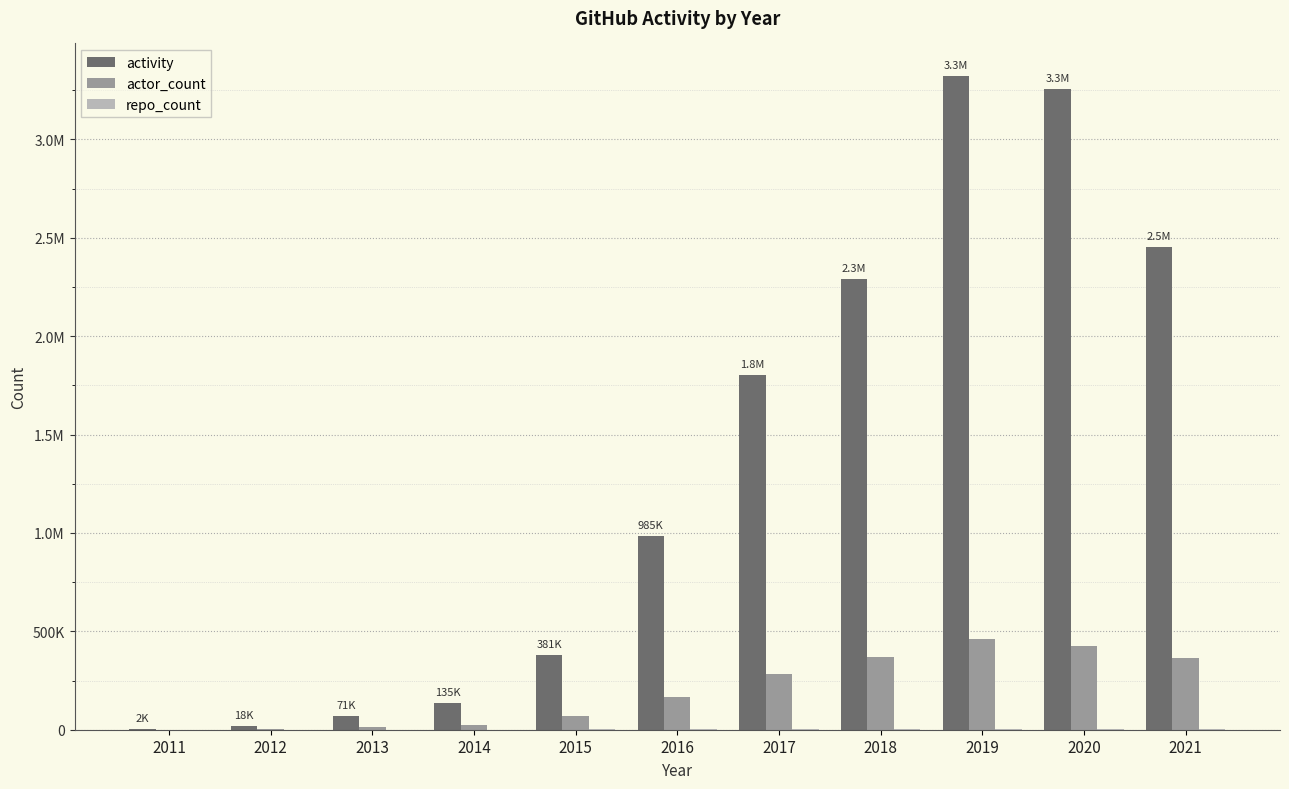

What is the sum of all actor_count values?

2183709